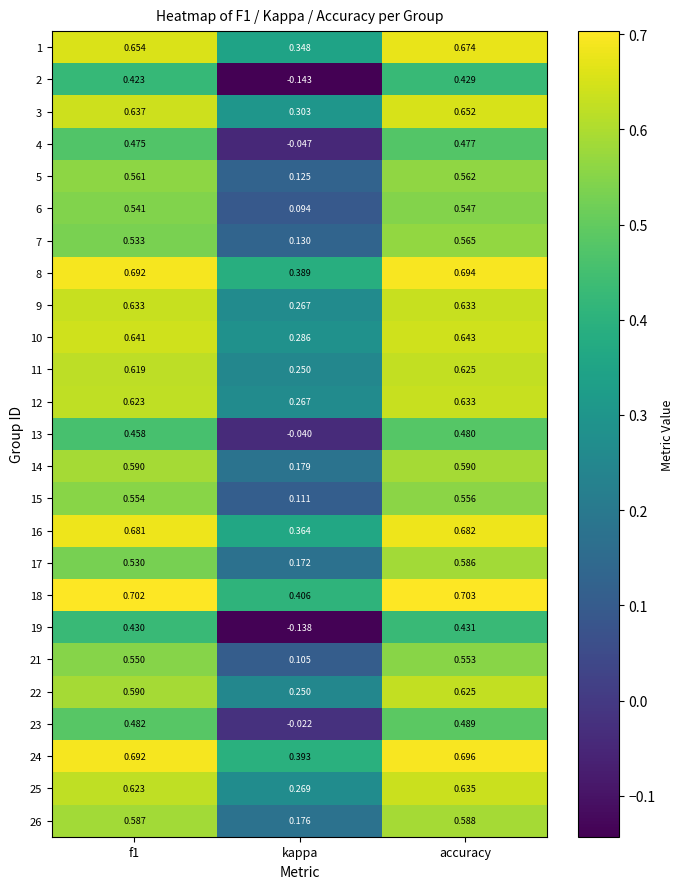

Count the number of data series in this chart.

25